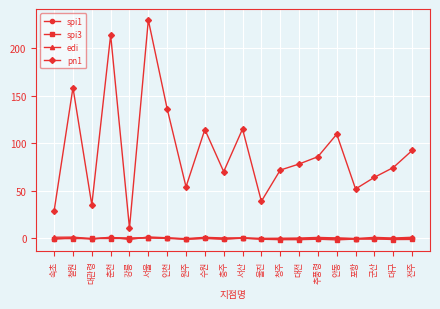

In edi, how many points are lower than both neighbors (excluding endpoints)?

7